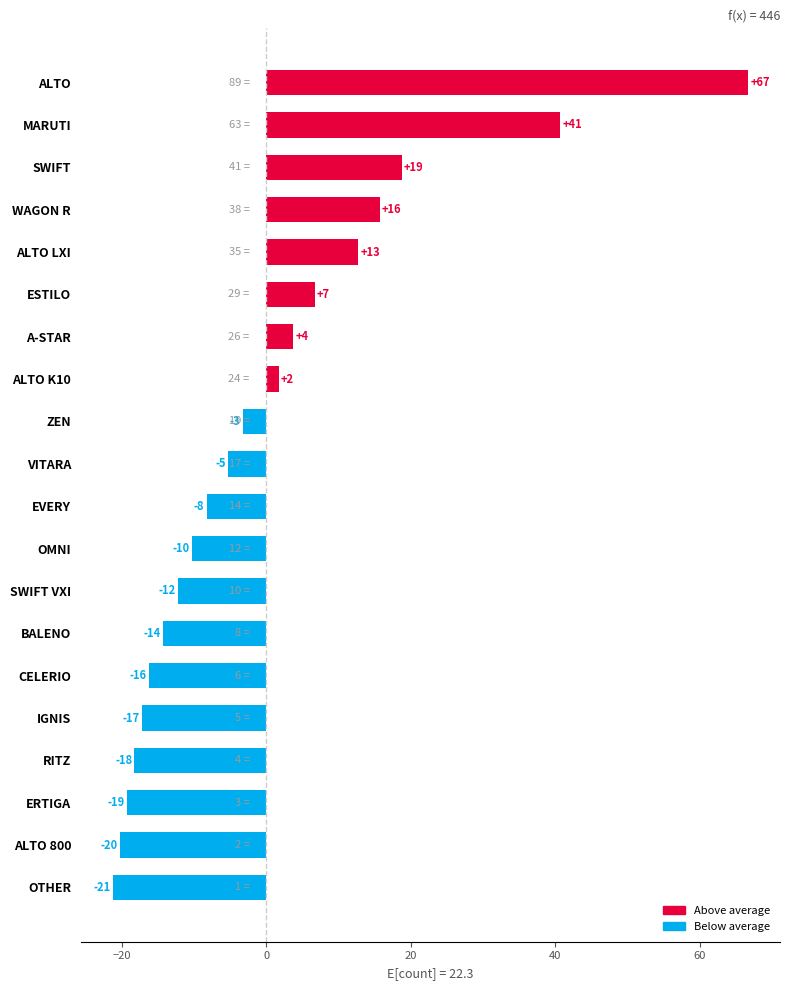

Are the bars horizontal?

Yes